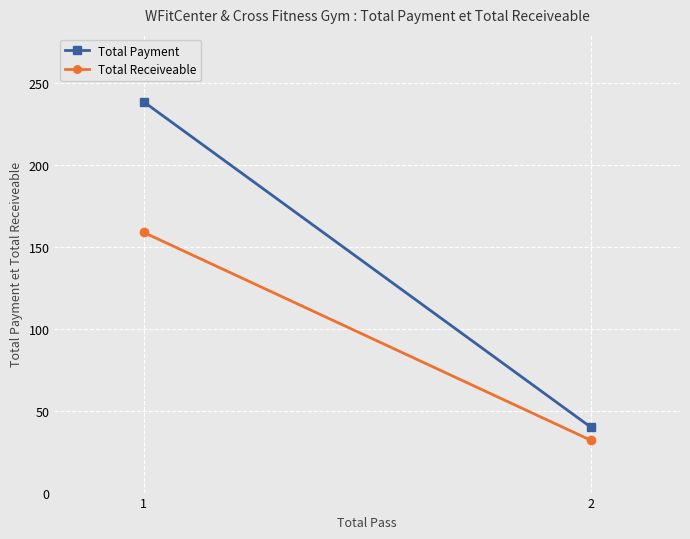

Reading left to right, extract all data points from this chart.

Total Payment: 1=238.5	2=40.0
Total Receiveable: 1=158.8	2=32.0